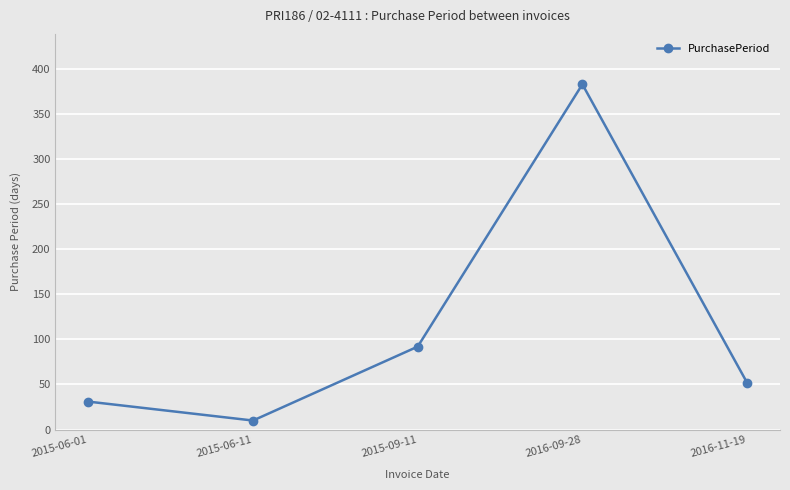

What is the sum of the values at 2015-06-01 and 2016-11-19?

83